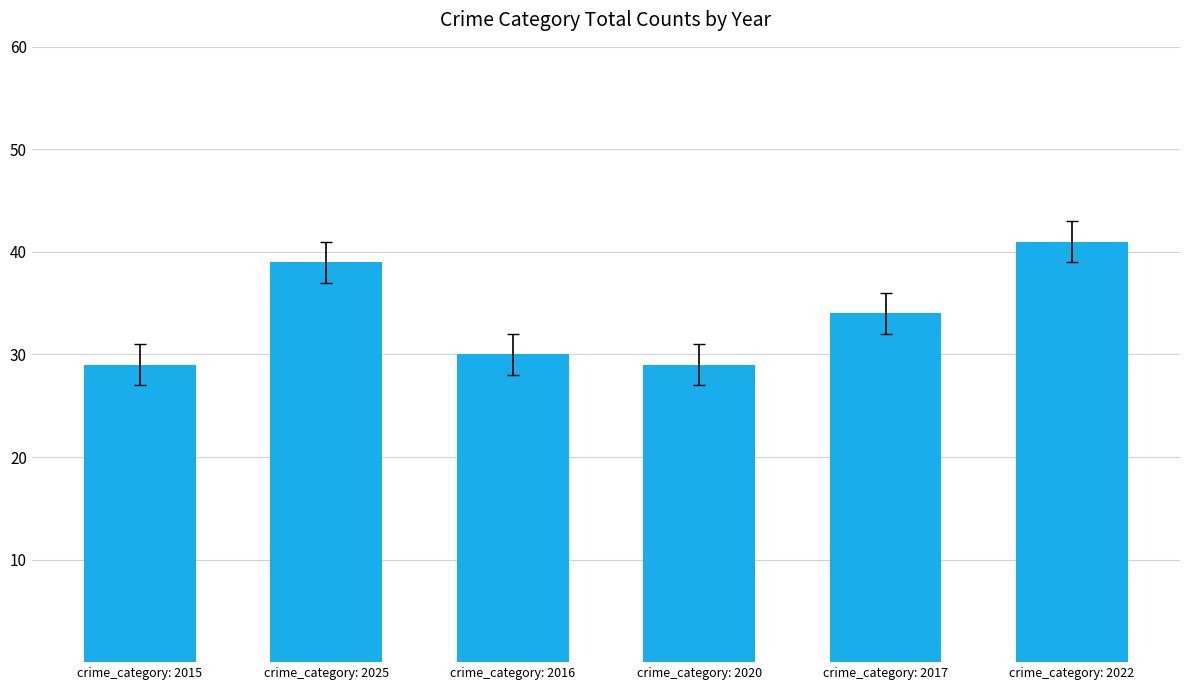

What is the minimum value shown in the chart?

29